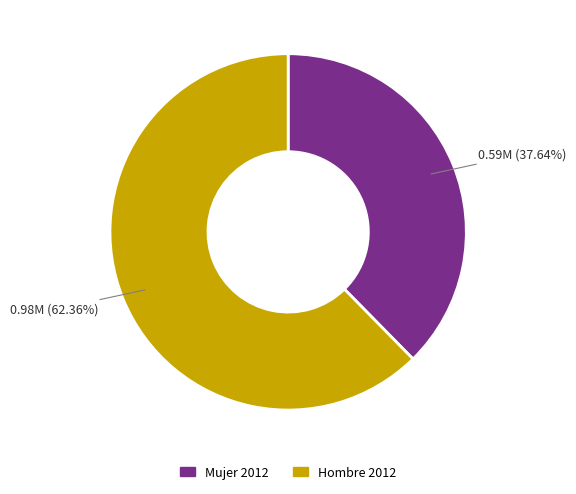

Which category has the biggest portion of the pie?

Hombre 2012